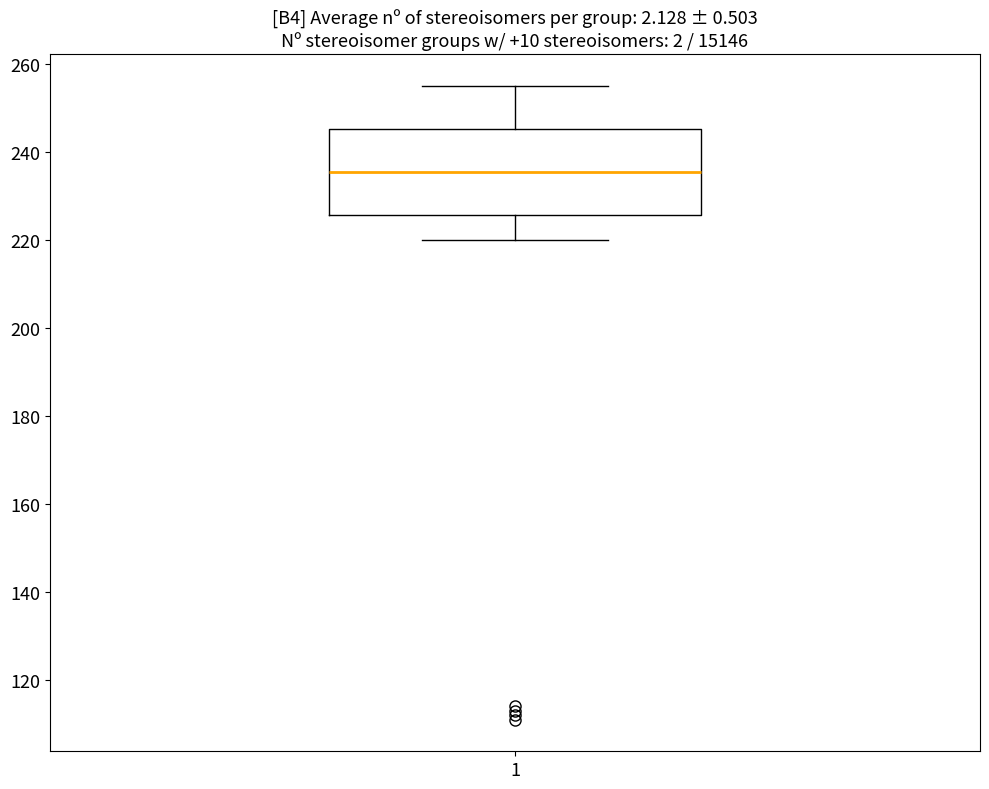

Transcribe this box plot: give where the median line is, the range the box spans, and where the two whiskers end, as read against the y-axis. The values are not printed on the chart, so give them approximately, as read against the axis.

median 236, box 226 to 246, whiskers 220 to 256